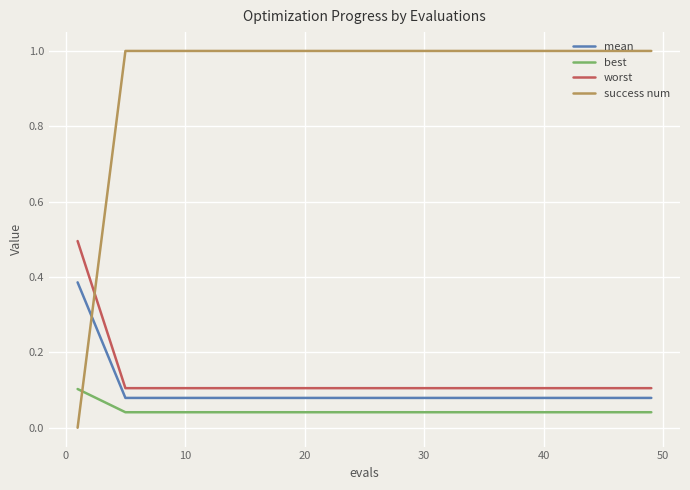

What is the maximum value shown in the chart?

1.0